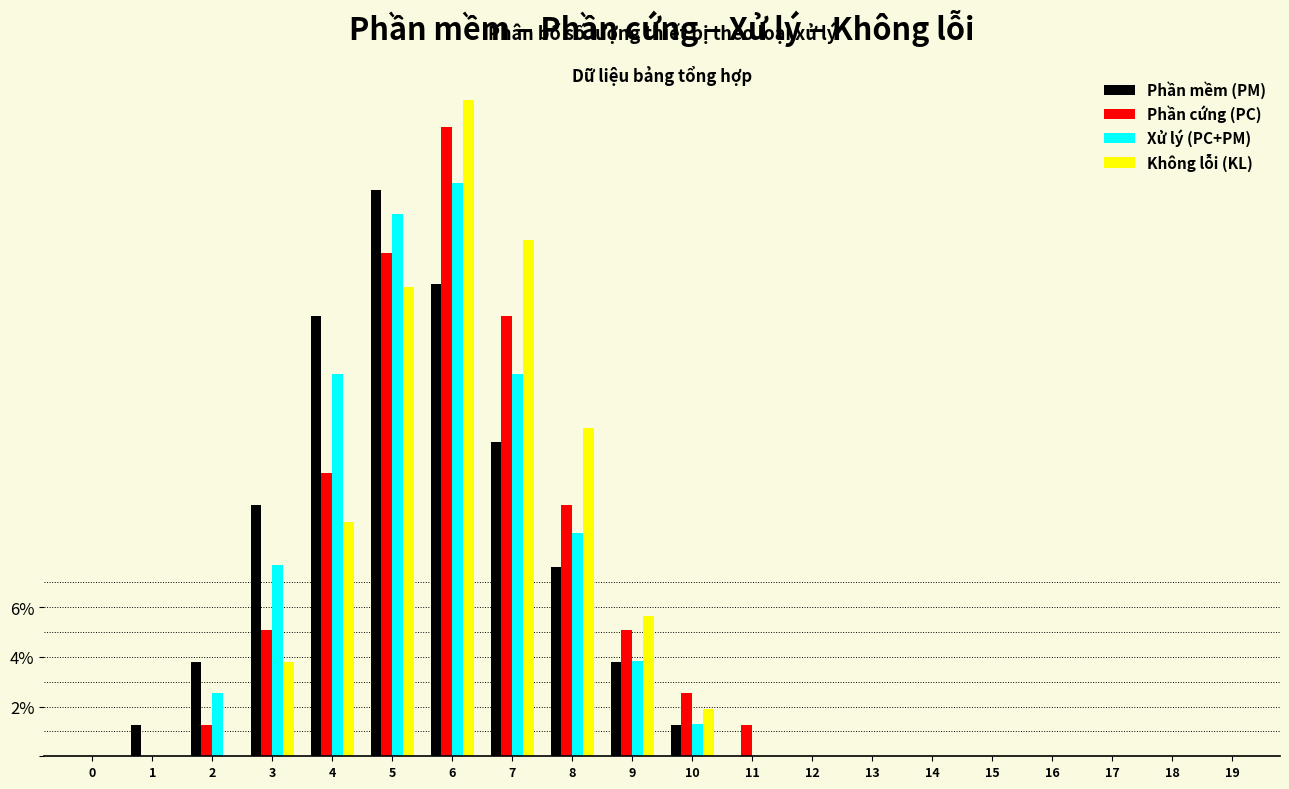

Which category has the highest value across all series?

6